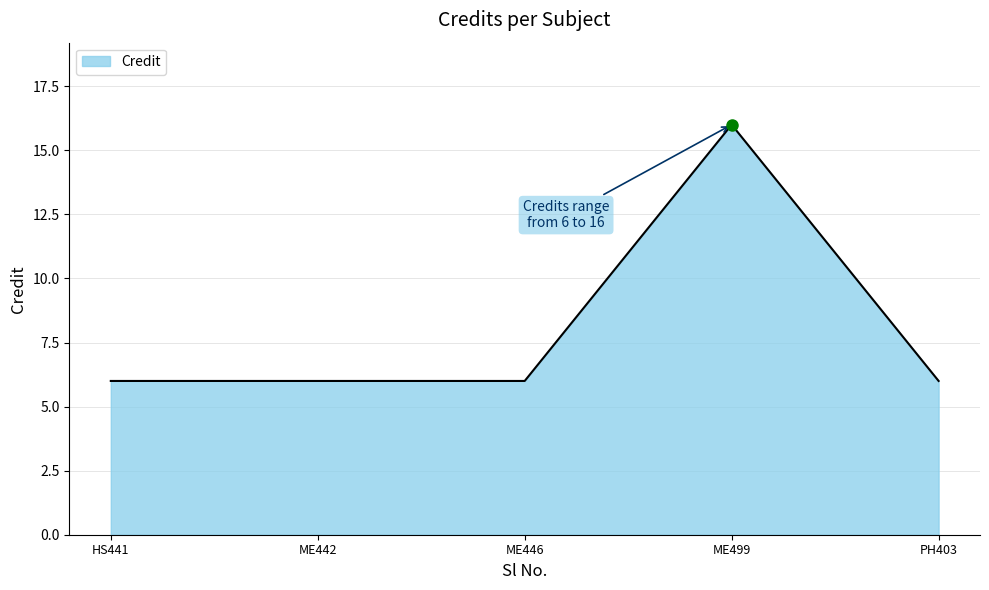

True or false: the data has more than 2 interior local peaks.

False